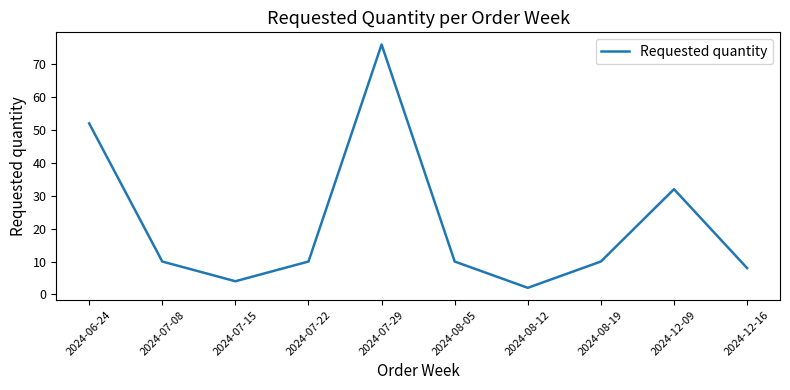

Which label corresponds to the smallest value in the chart?

2024-08-12